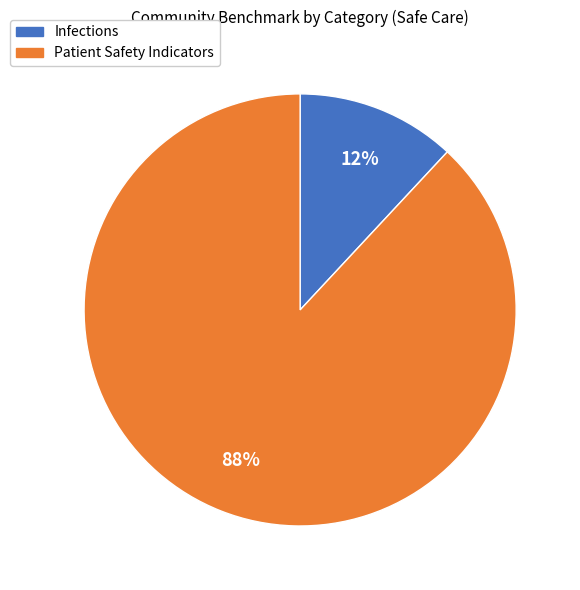

Does Infections represent more than half of the total?

No